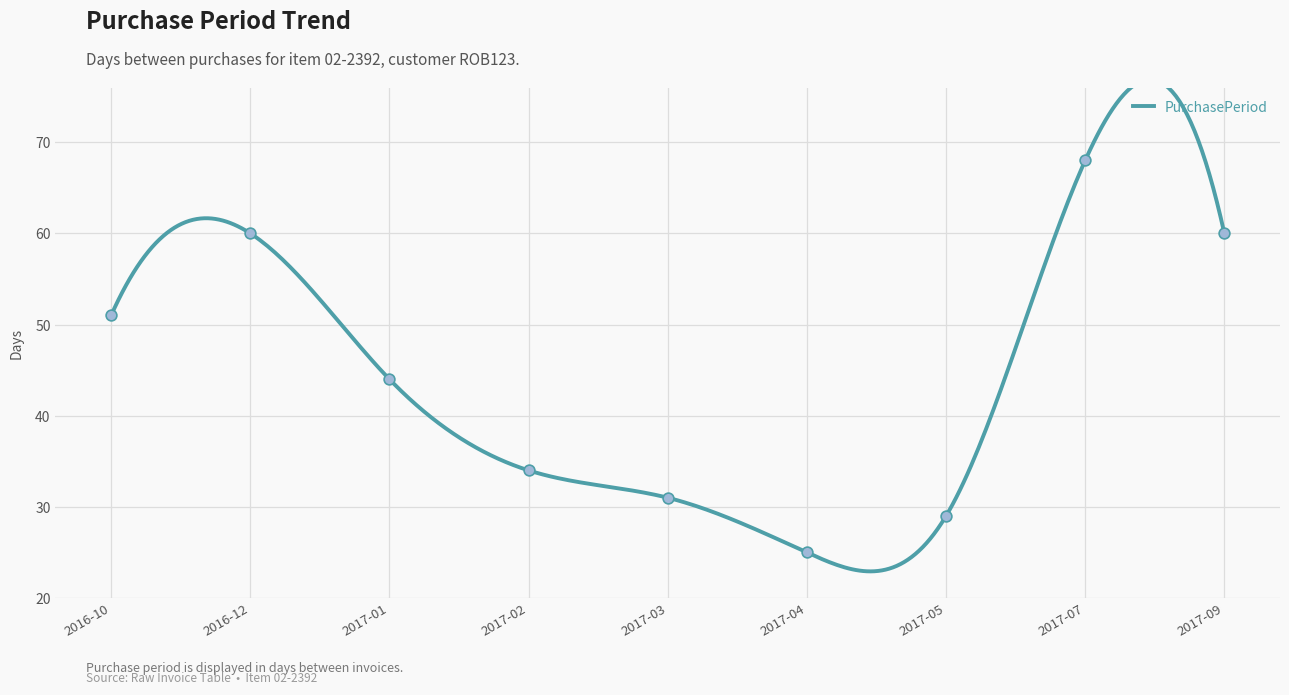

What is the change in value from 2016-10 to 2017-01?

-7